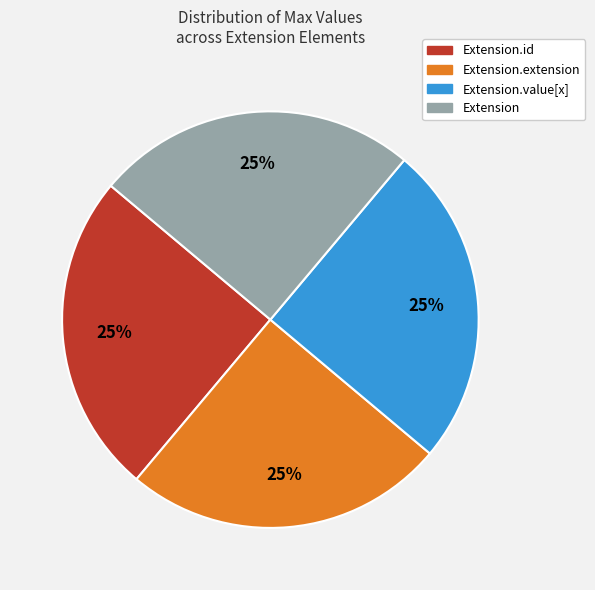

To the nearest percent, what is the average slice percentage?

25%